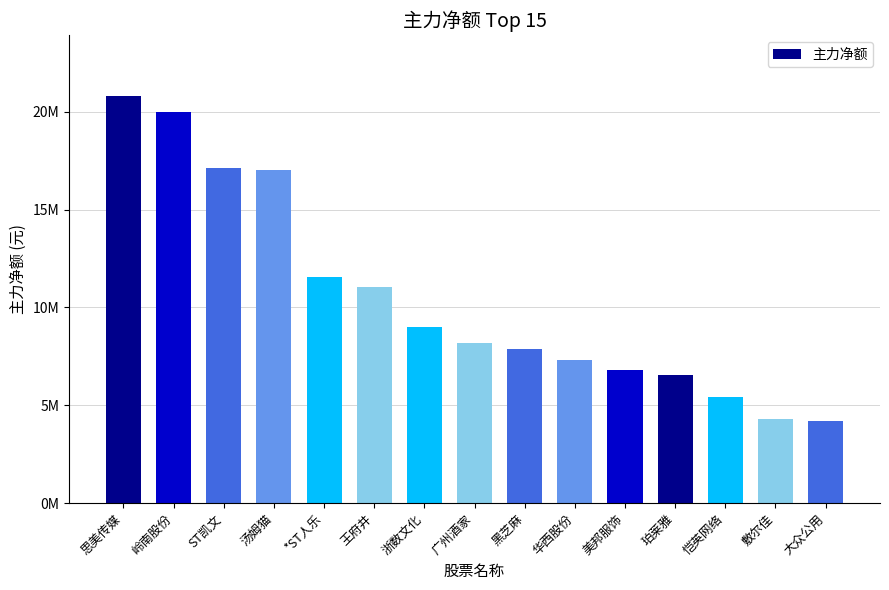

Which label corresponds to the smallest value in the chart?

大众公用